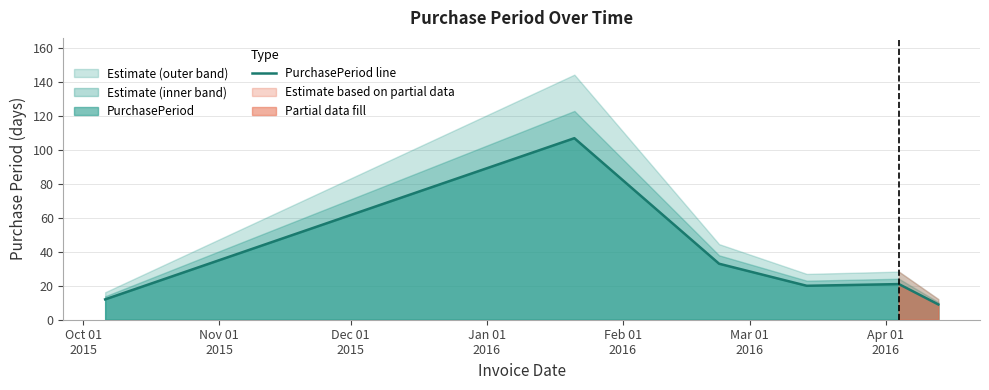

What is the minimum value for PurchasePeriod line?

9